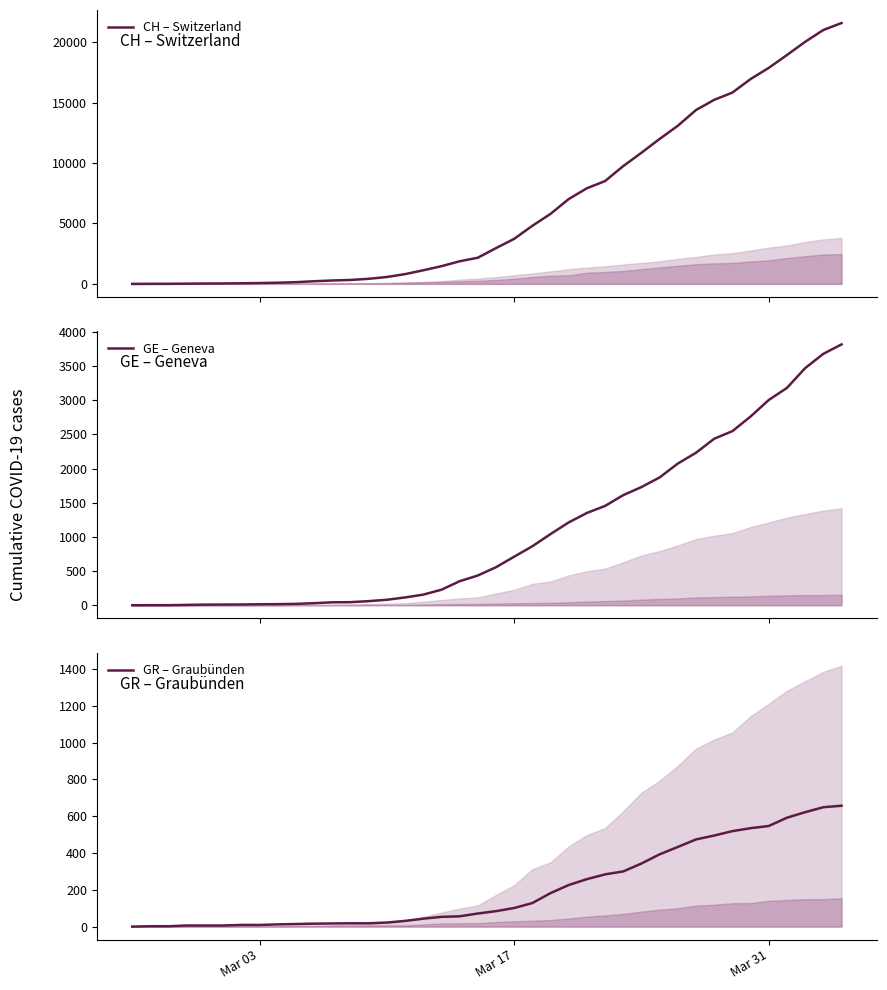

True or false: GE – Geneva has more than 2 interior local peaks.

False